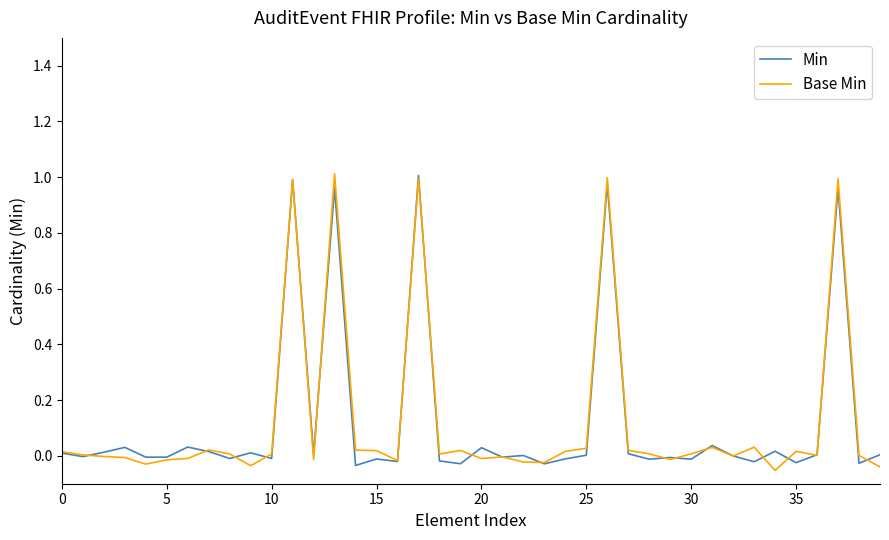

True or false: Min and Base Min cross at least once.

True